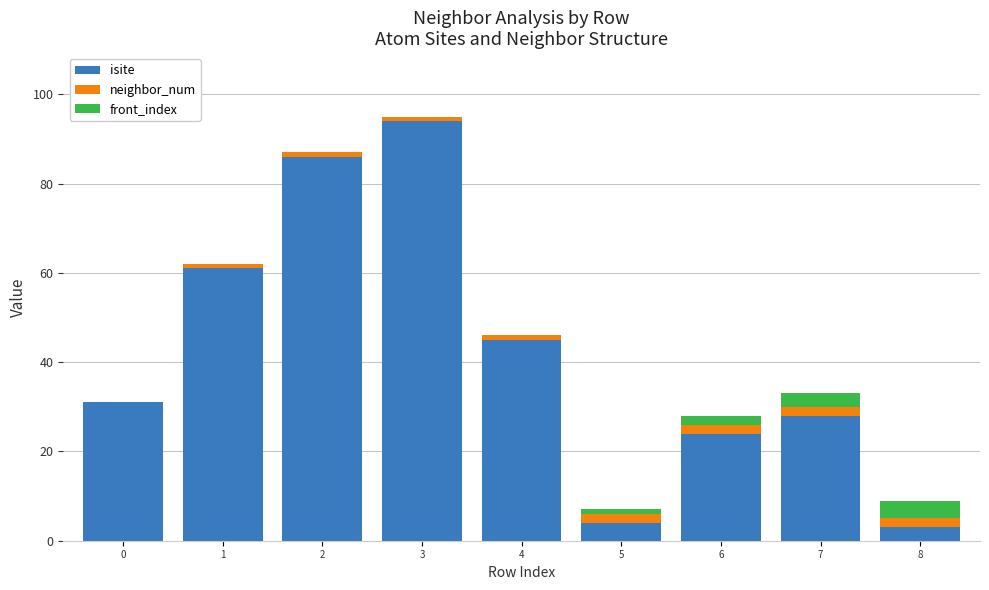

What is the total value across all series at 7?

33